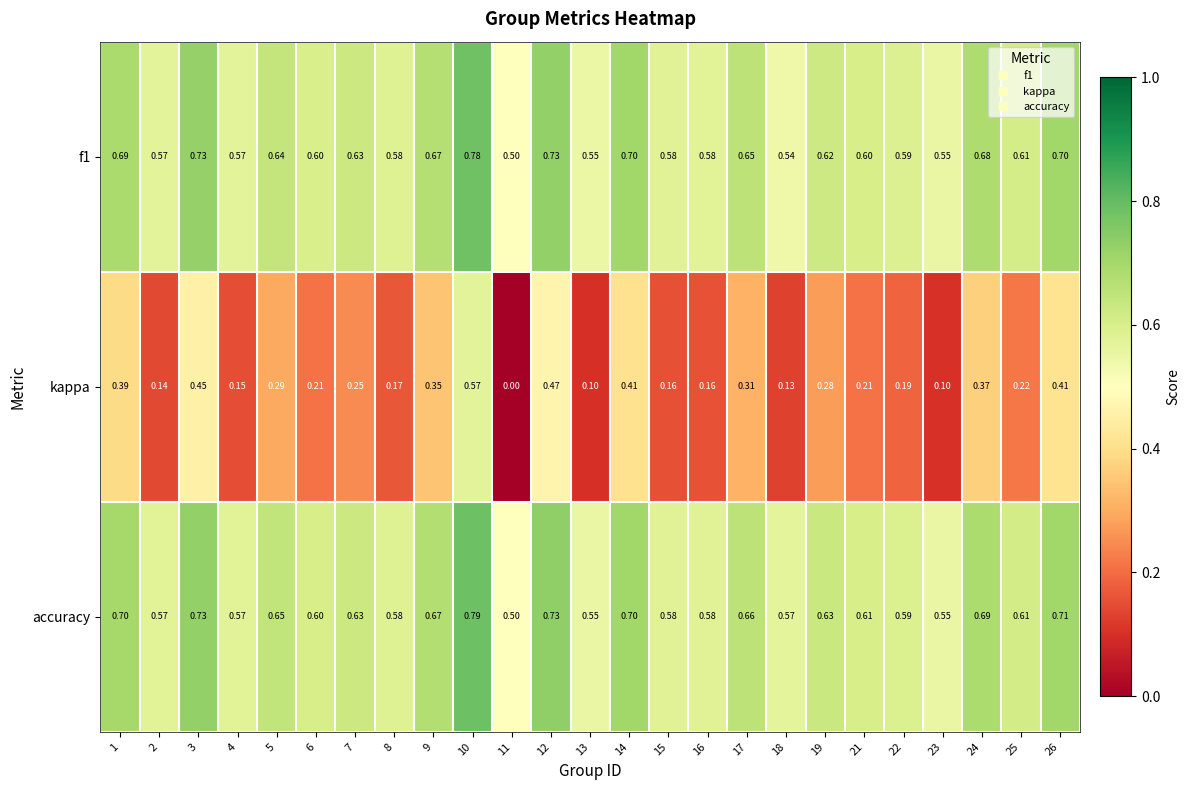

Which series has the largest range (max minus min)?

kappa